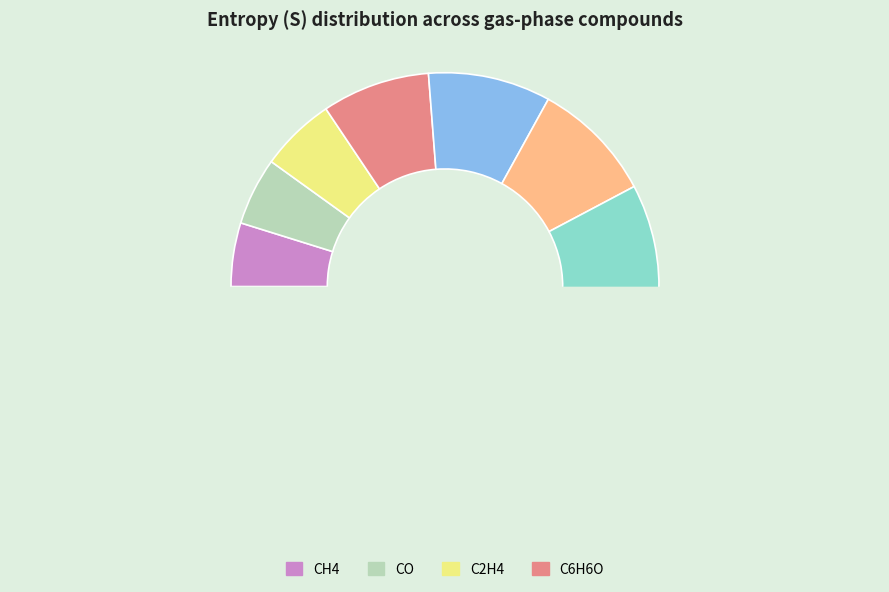

What is the largest slice in the pie chart?

2,4DMP